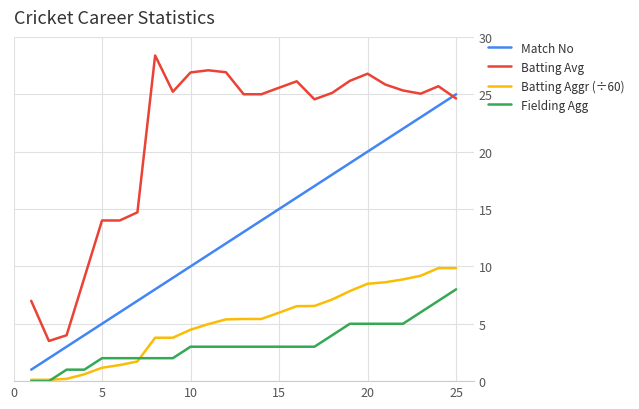

True or false: Batting Avg and Fielding Agg cross at least once.

False